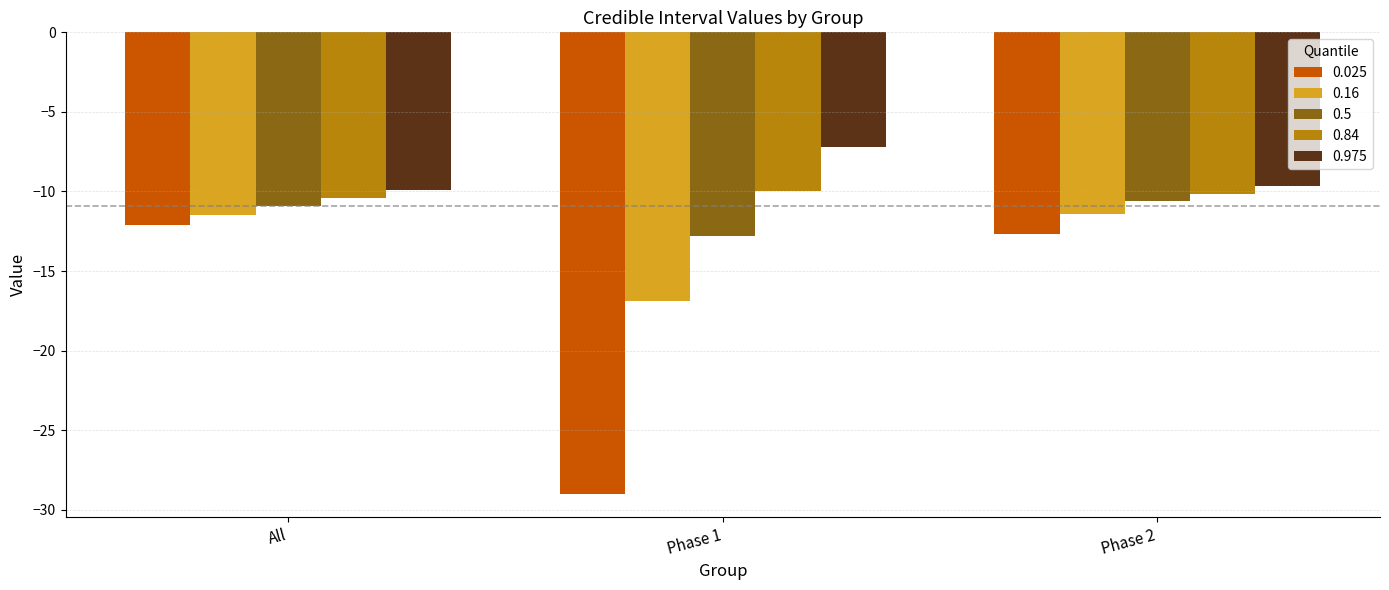

What position from the right is Phase 2?

1